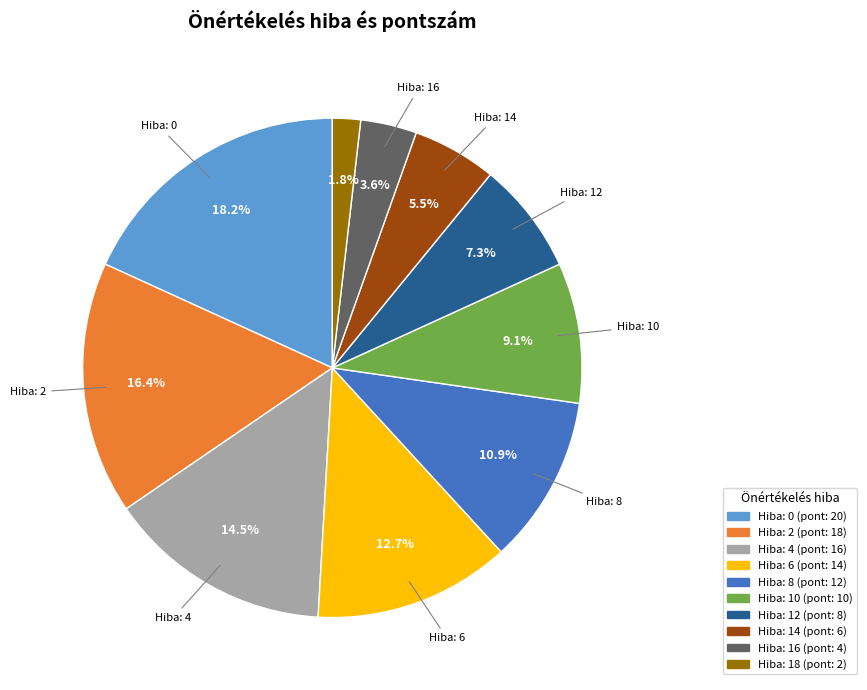

Does any single category account for the majority?

No